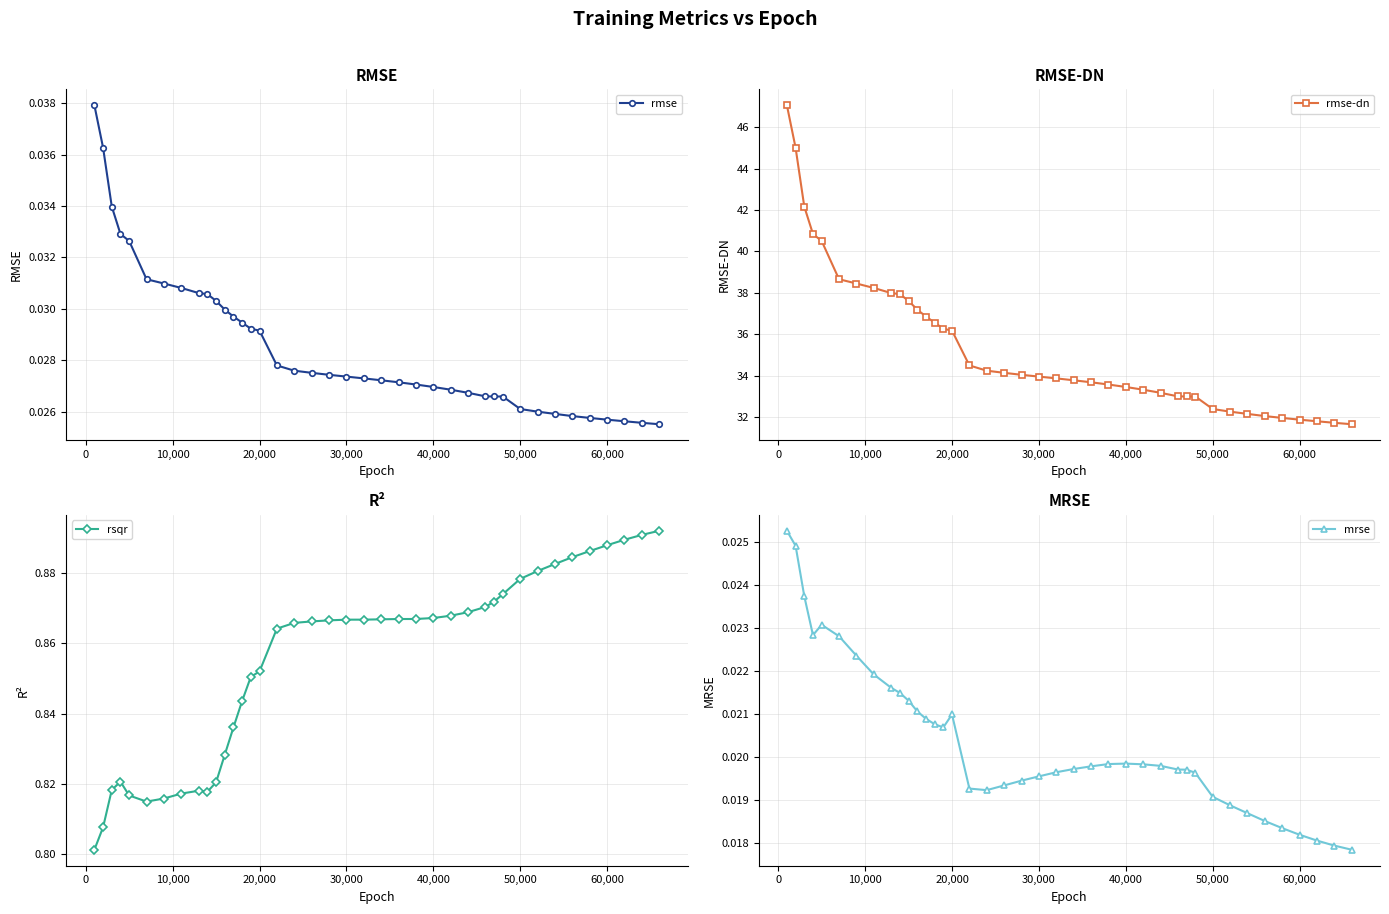

Which series has the largest total across all categories?

rmse-dn